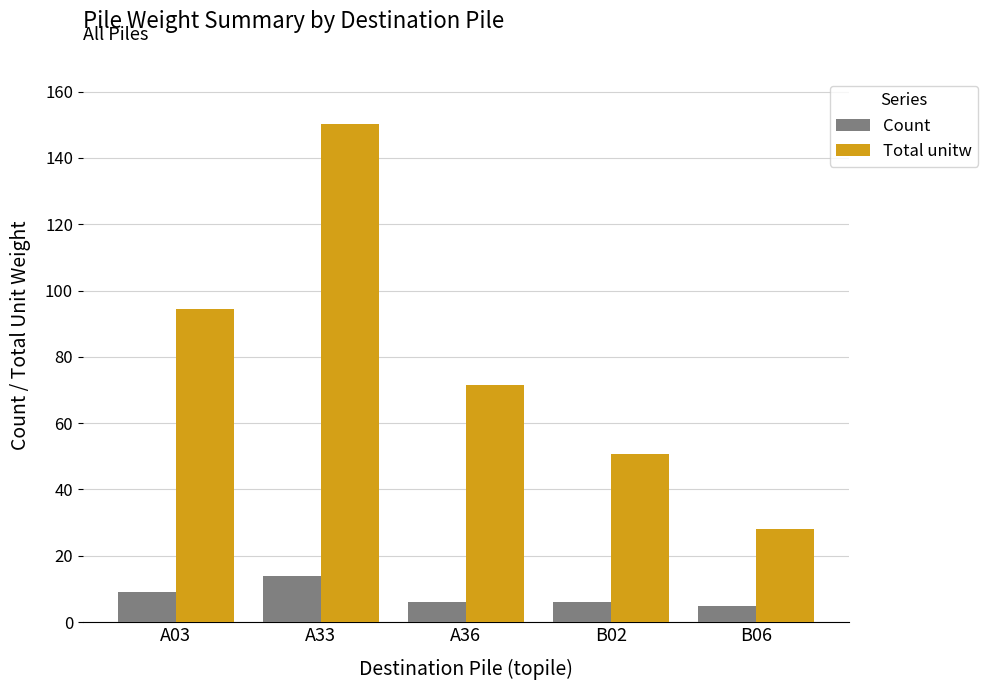

Which category has the highest value in the Count series?

A33